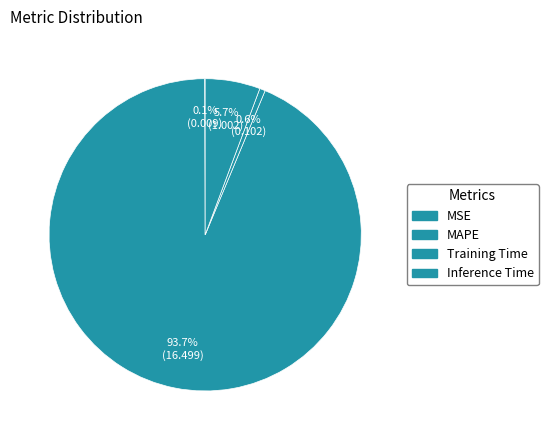

What is the smallest slice in the pie chart?

MSE